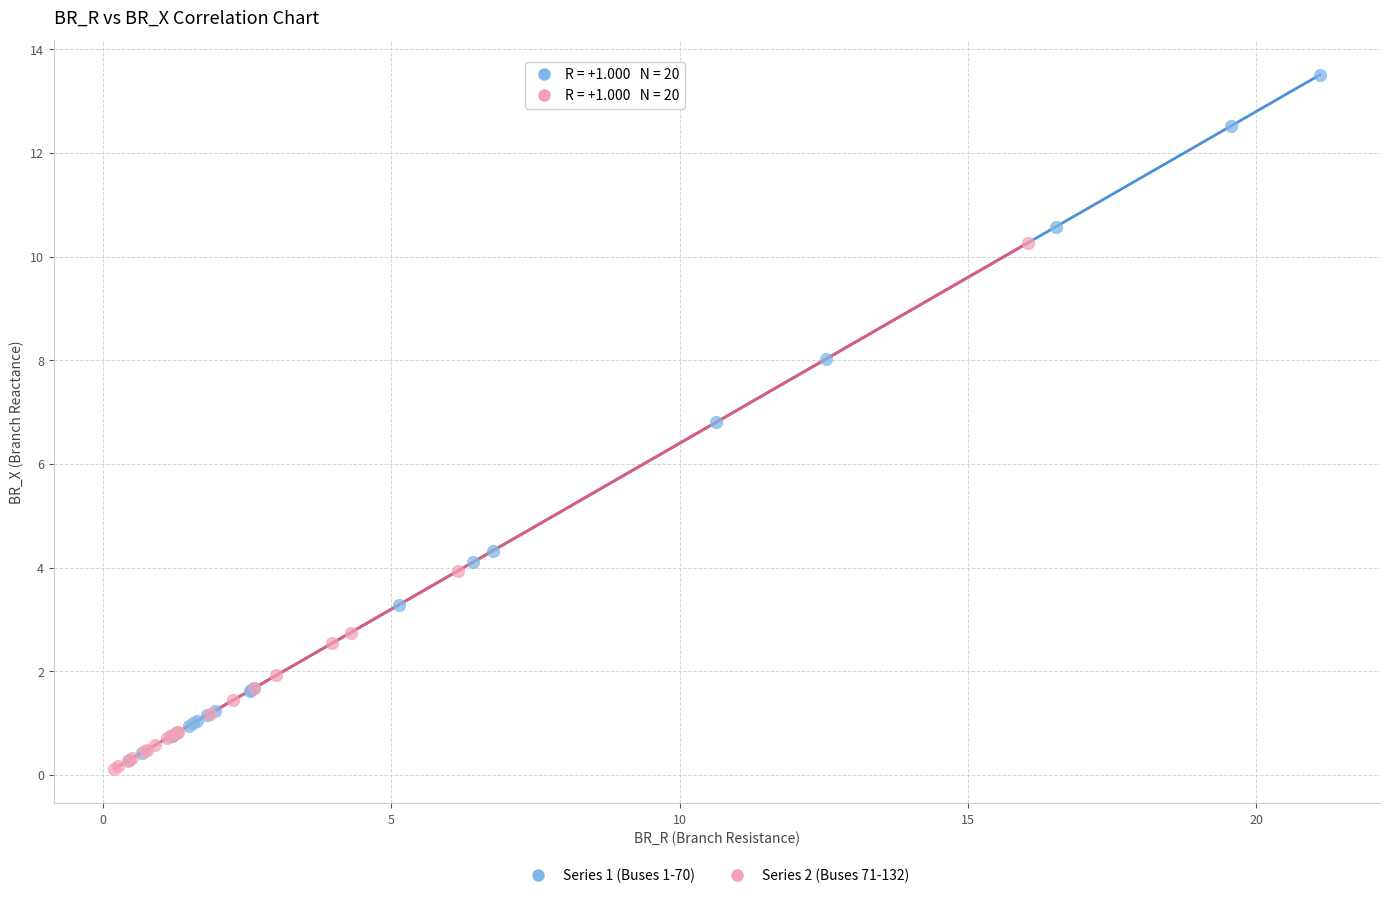

What are all the series names shown in the legend?

Series 1 (Buses 1-70), Series 2 (Buses 71-132)